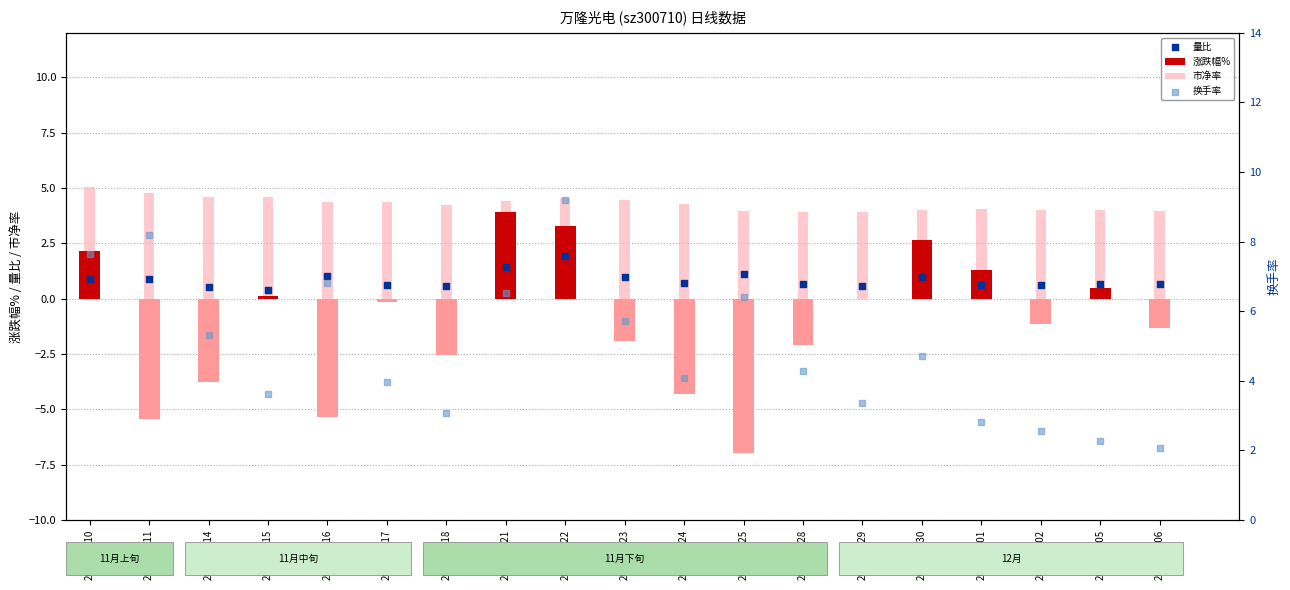

What is the total value across all series at 2022-11-11?

8.4